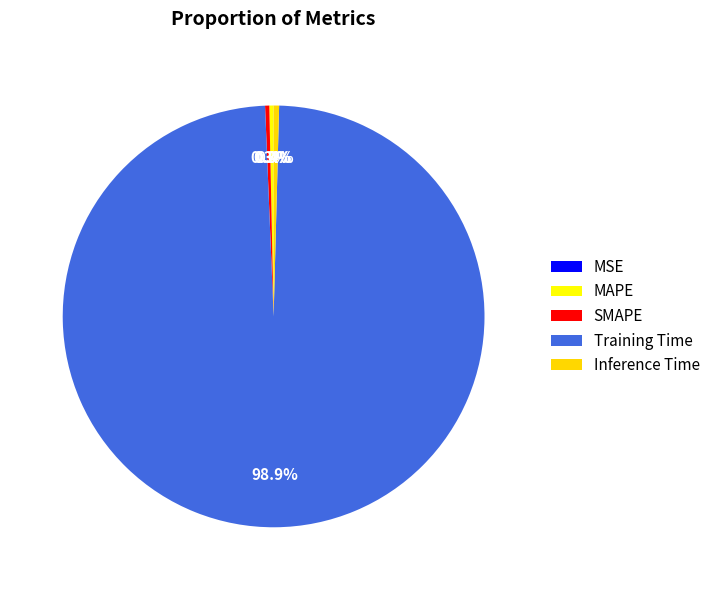

What percentage is NOT represented by SMAPE?

99.7%